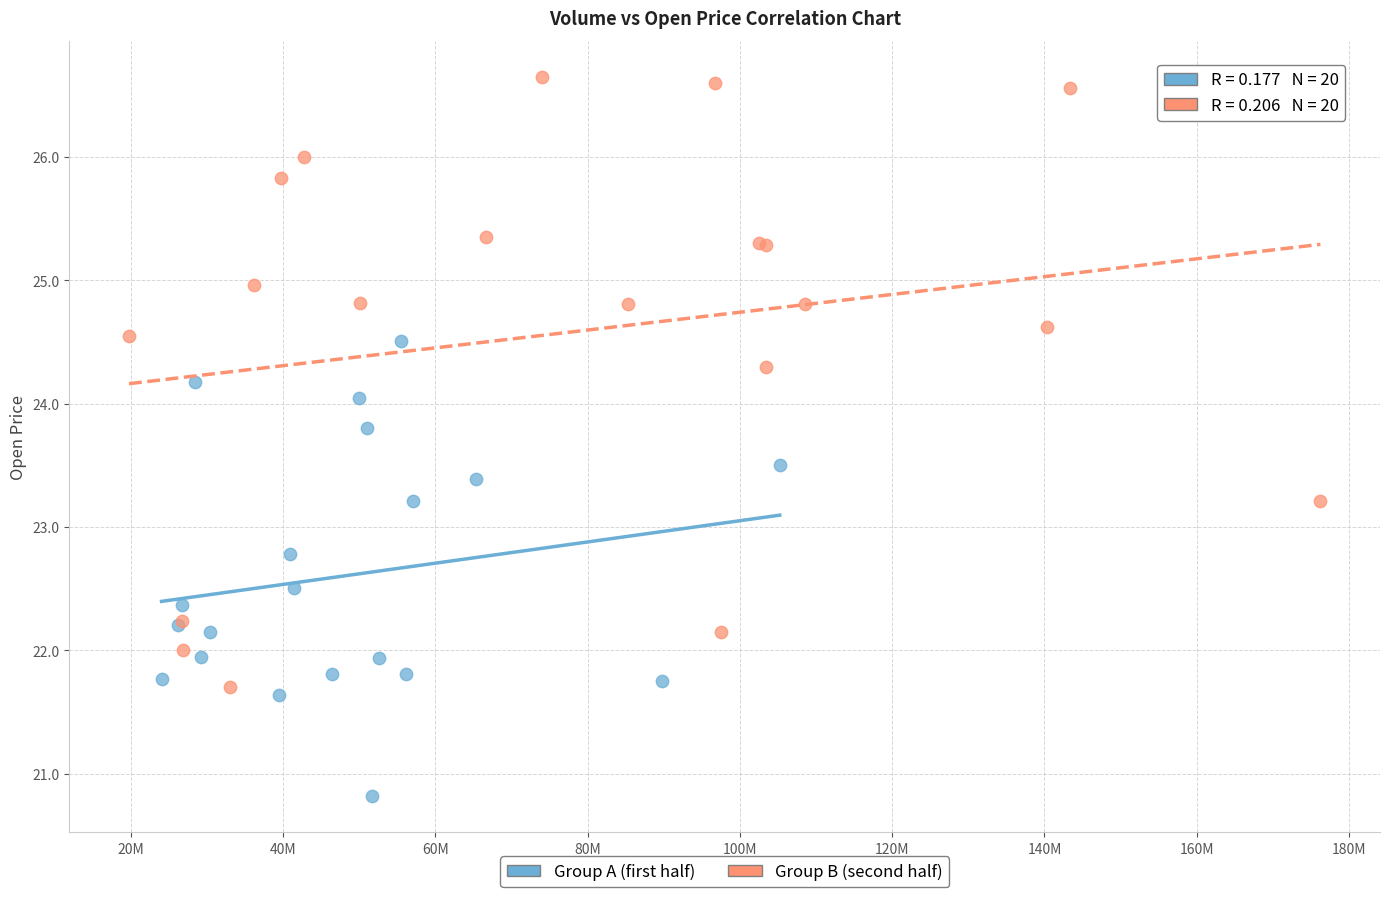

Which series reaches the minimum Y coordinate?

Group A (first half)